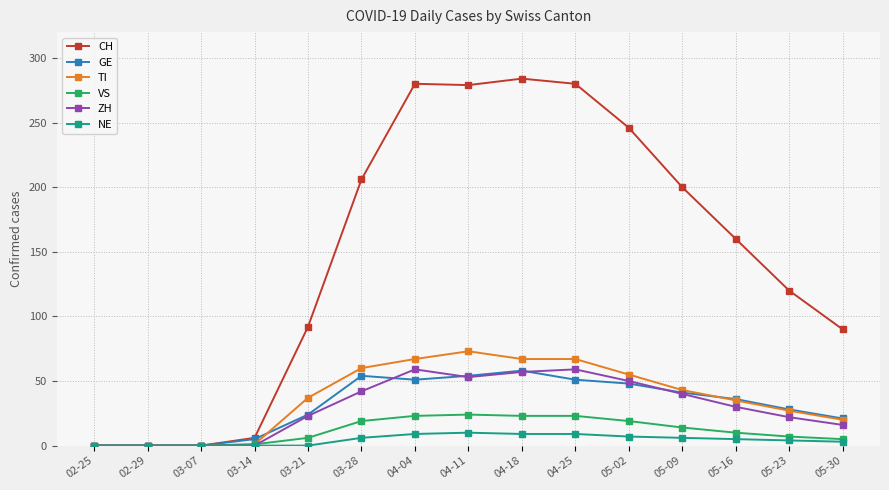

Which series changed the most between 03-14 and 03-21?

CH